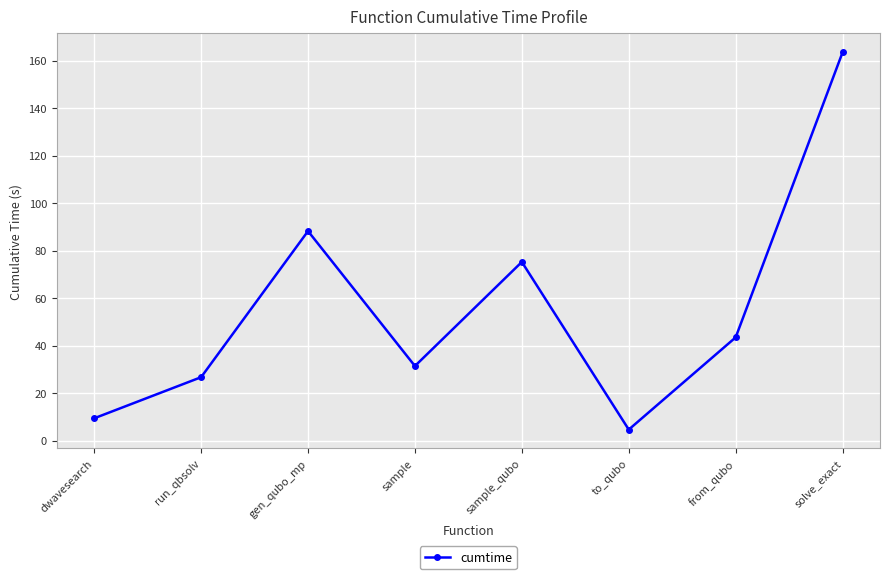

Is it true that the value at sample_qubo is 21.3?

False